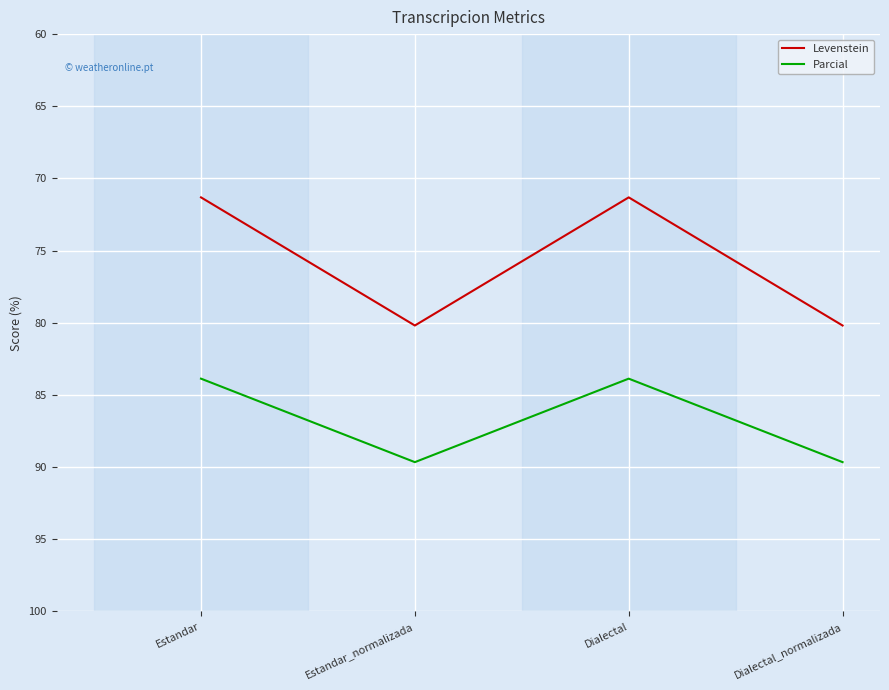

What value does the Levenstein series have at Estandar?

71.3